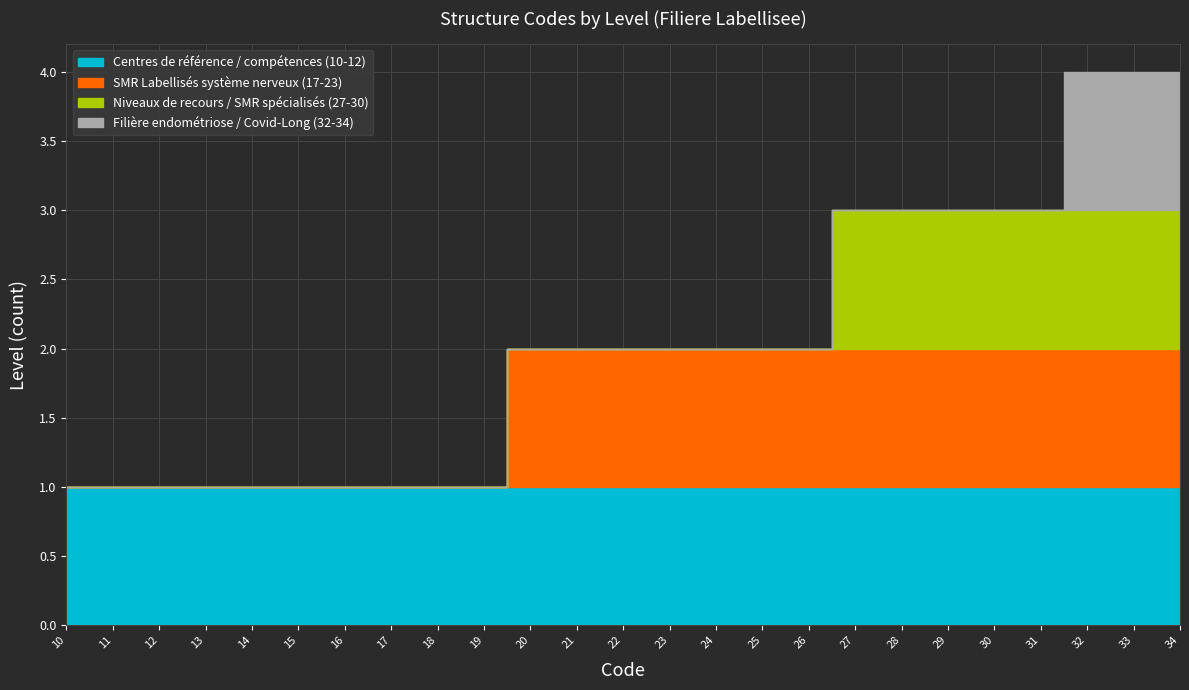

How many data points in Codes 24-29 are above 26?

3